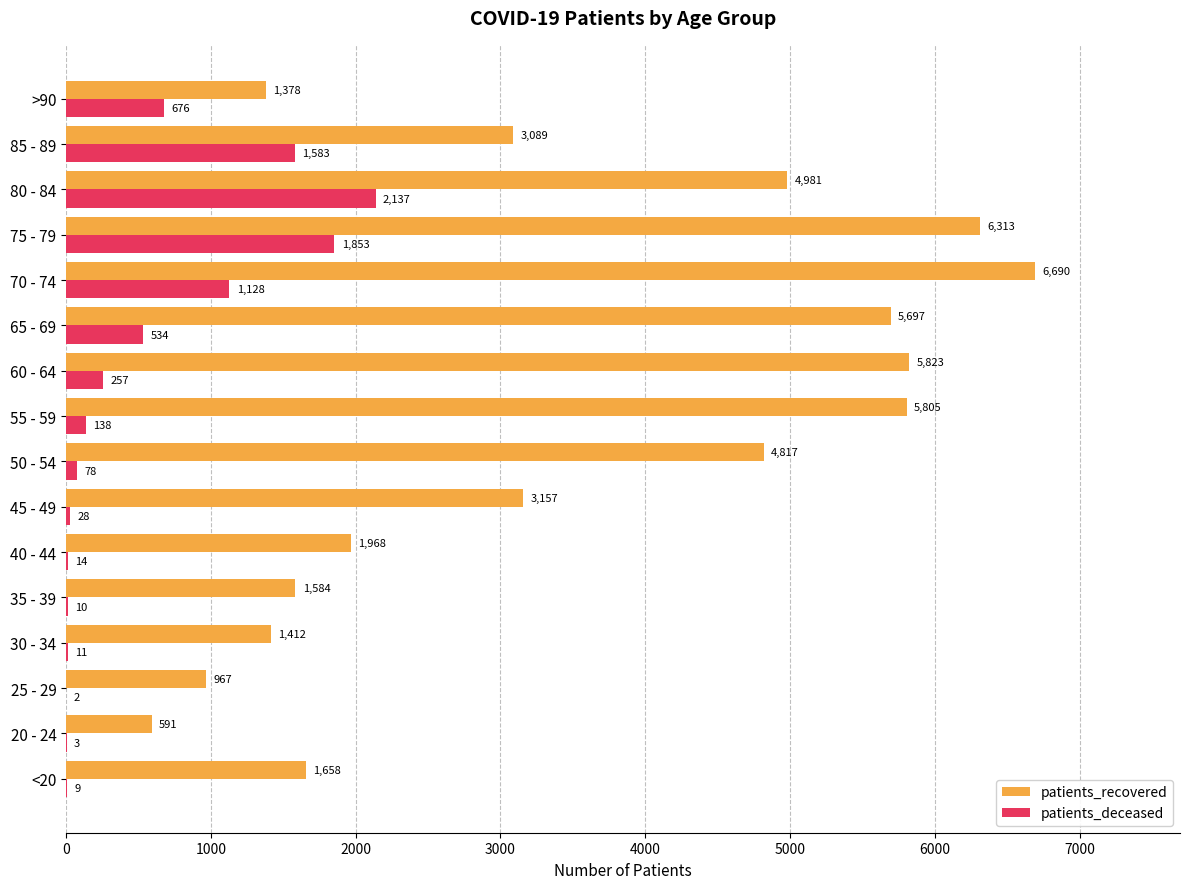

Read the patients_recovered value at 80 - 84, to the nearest 10.

4980